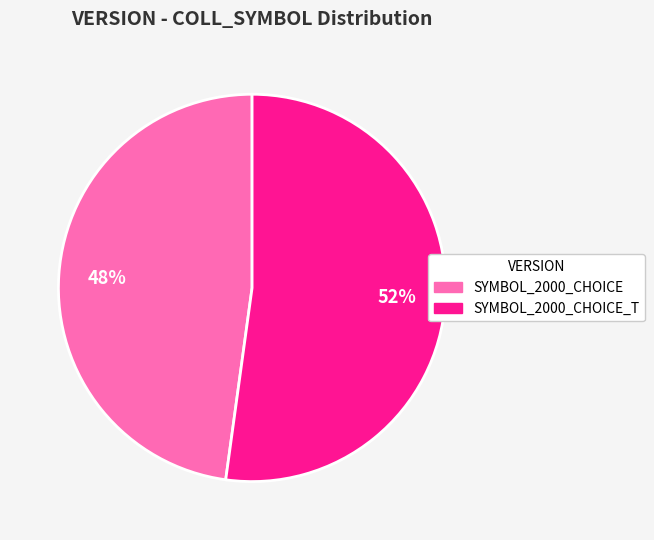

Count the number of slices in the pie.

2